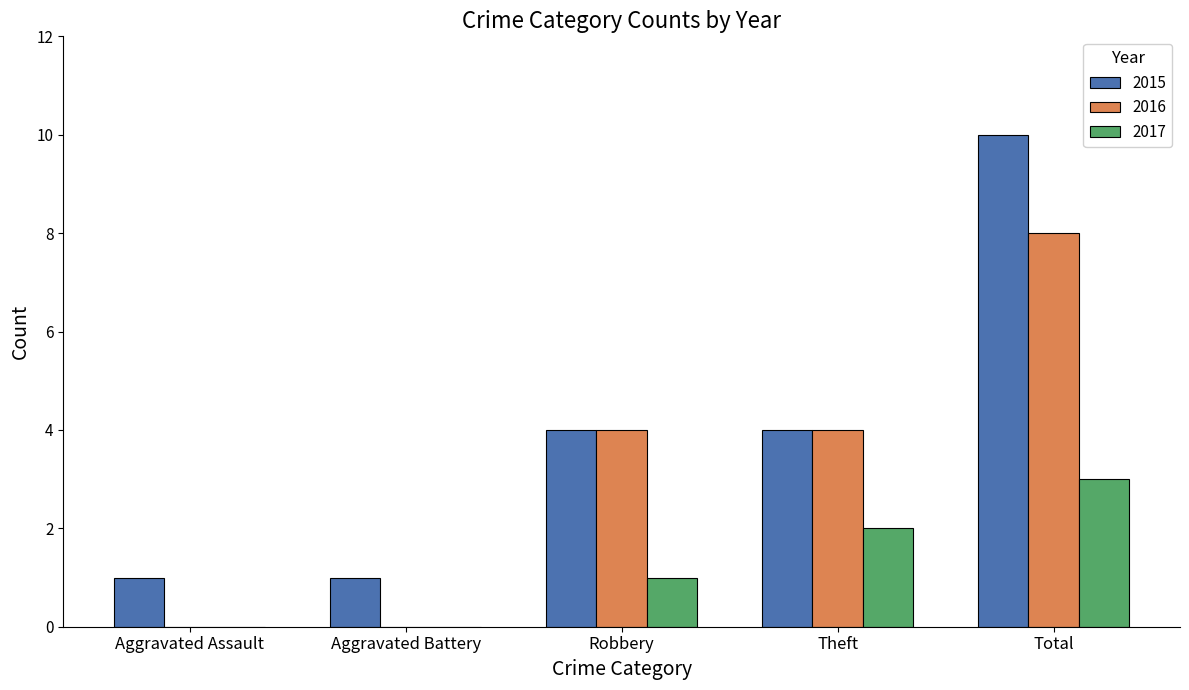

Is it true that 2016 equals 0 at Aggravated Battery?

True